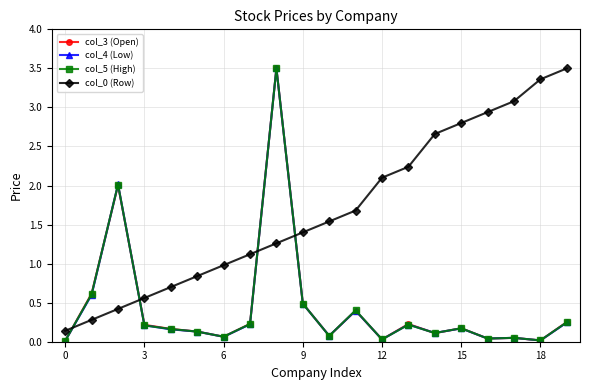

In col_5 (High), how many points are higher than both neighbors (excluding endpoints)?

6